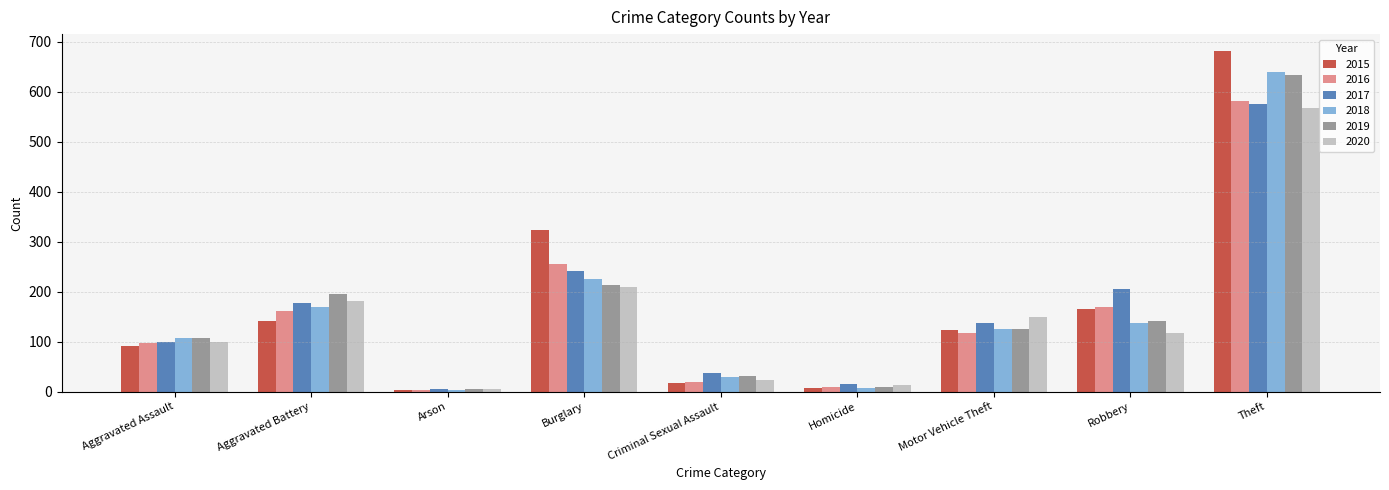

What is the label of the 1st bar from the left?

Aggravated Assault